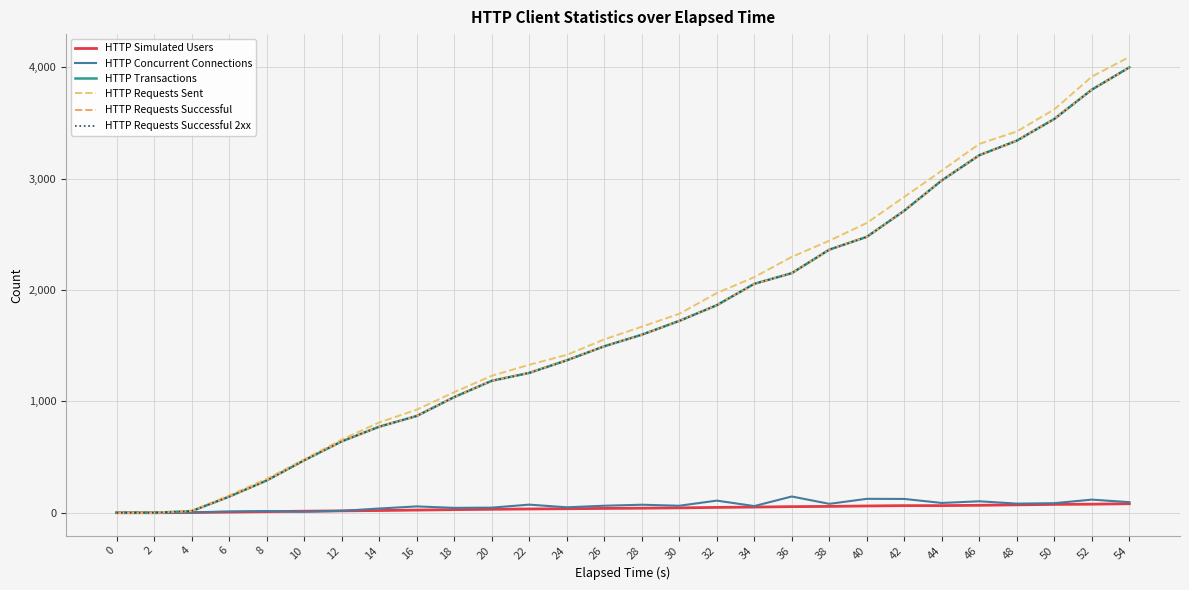

What is the value of the HTTP Concurrent Connections point at the 24th from the left?

103